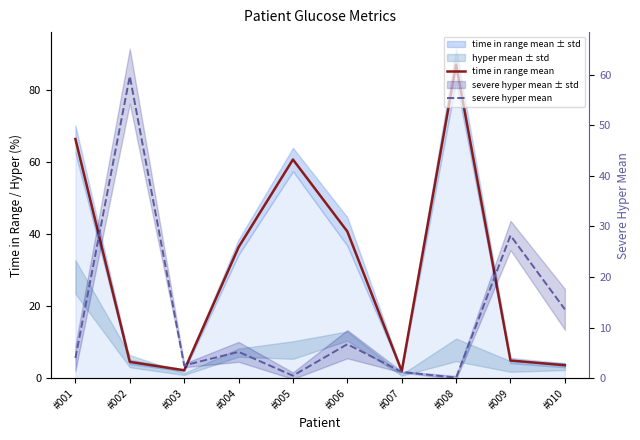

At which label is severe hyper mean closest to 29?

#009